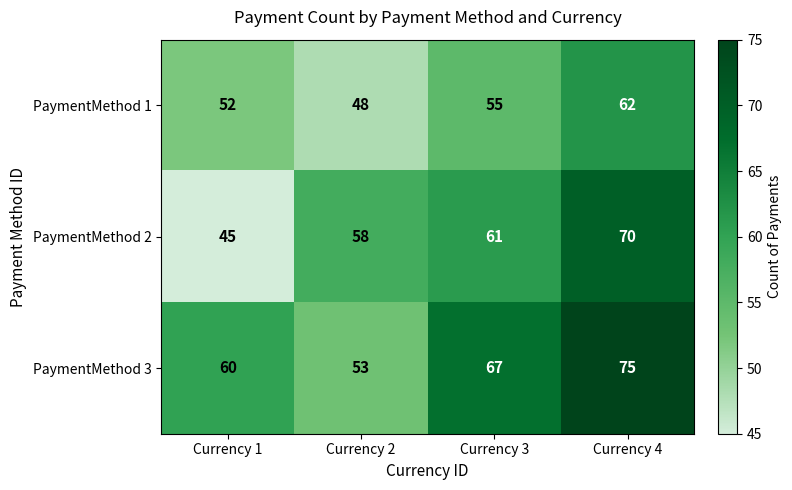

How many PaymentMethod 3 values are between 60 and 75?

3